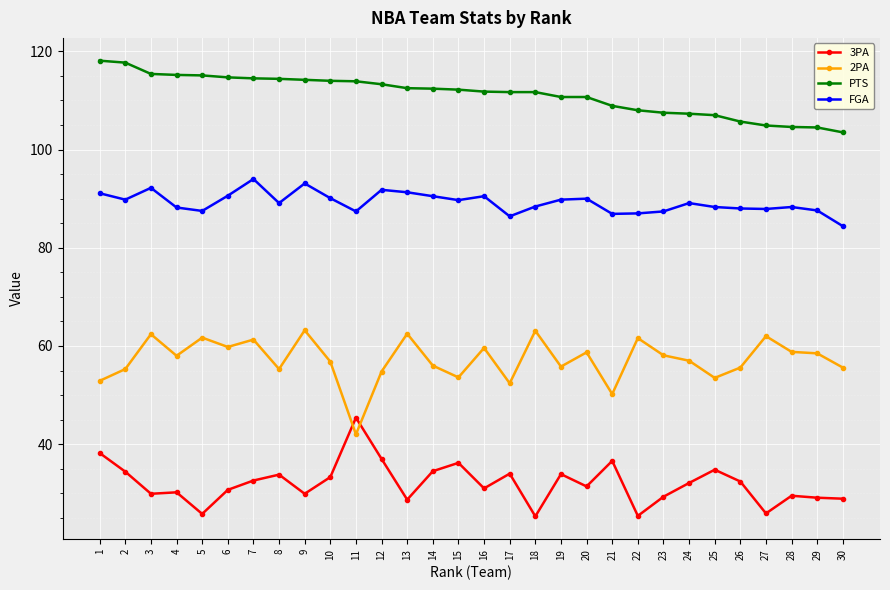

True or false: 3PA and PTS intersect in this chart.

False